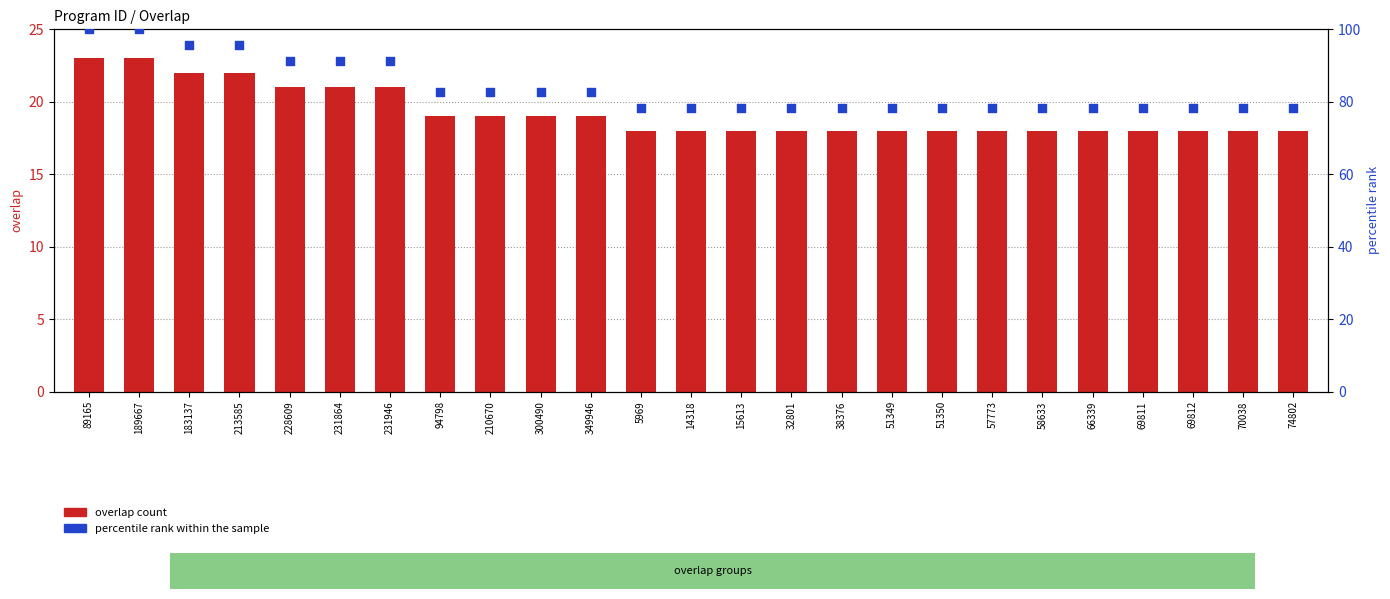

Which series reaches the minimum Y coordinate?

overlap count